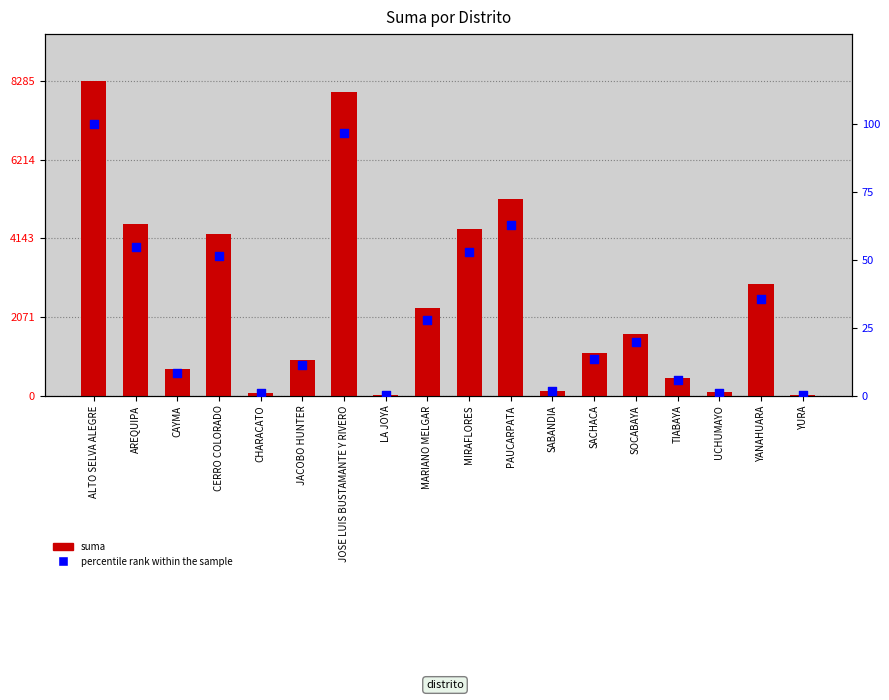

At which category is the sum across all series the highest?

ALTO SELVA ALEGRE